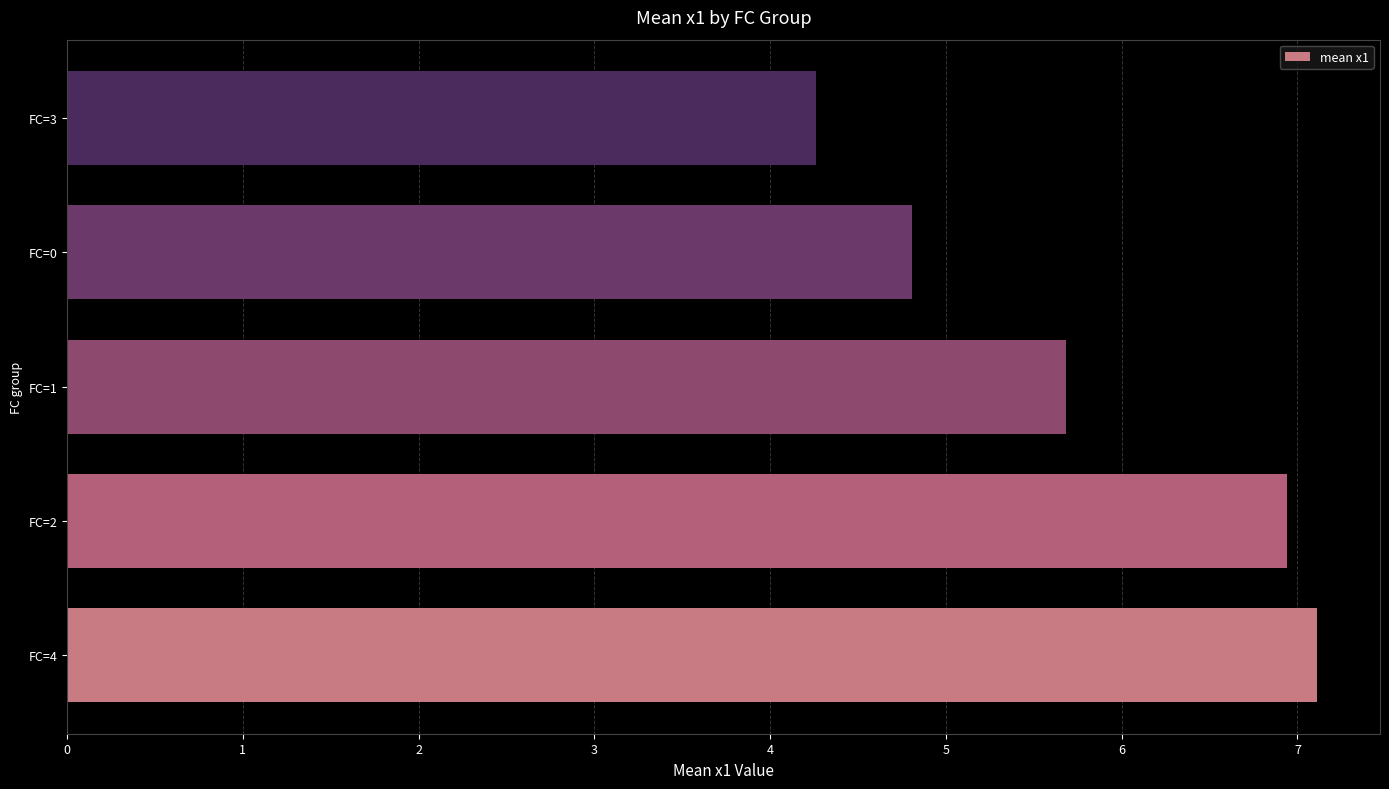

What is the difference between the maximum and minimum values?

2.9